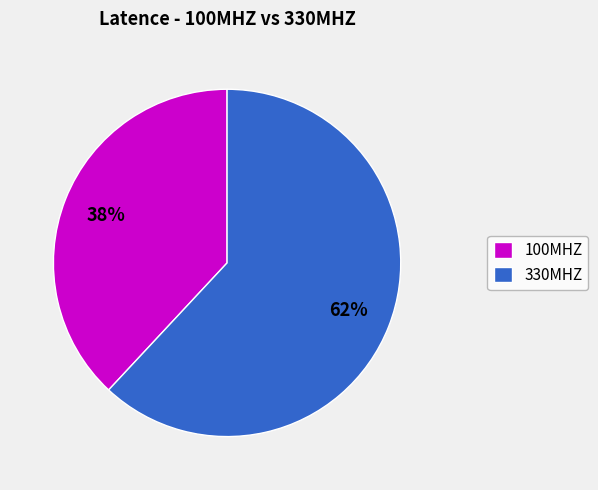

Is 330MHZ the majority of the pie?

Yes